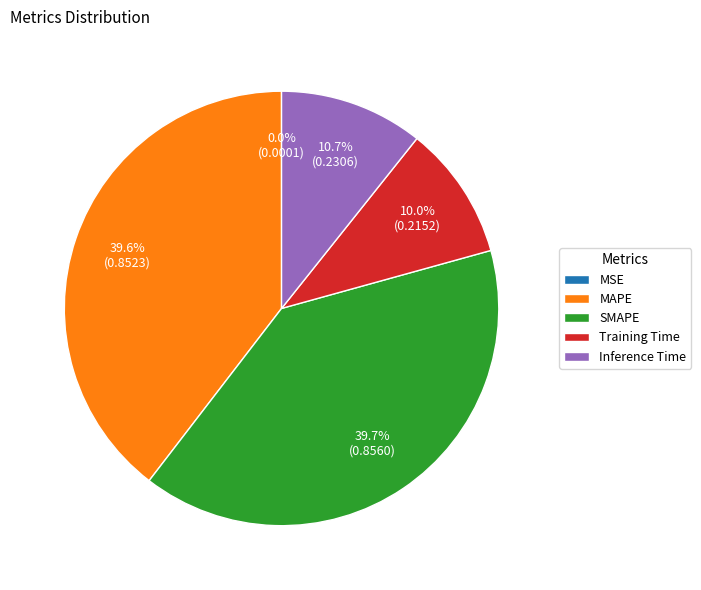

The SMAPE slice represents 33% of the pie. True or false?

False